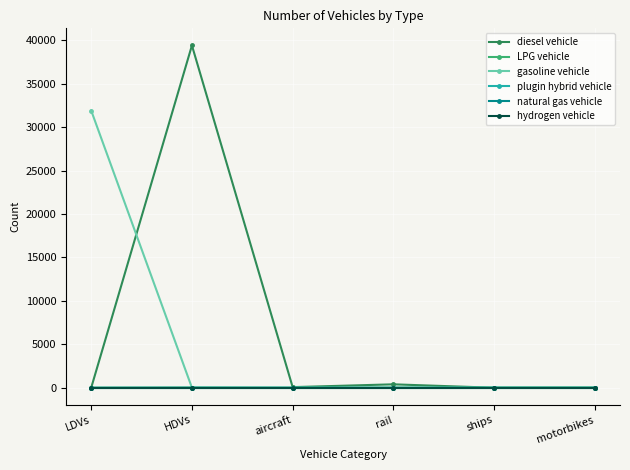

Reading right to left, extract all data points from this chart.

diesel vehicle: motorbikes=0	ships=0	rail=393	aircraft=70	HDVs=39418	LDVs=0
LPG vehicle: motorbikes=0	ships=0	rail=0	aircraft=0	HDVs=21	LDVs=2
gasoline vehicle: motorbikes=0	ships=0	rail=0	aircraft=0	HDVs=0	LDVs=31915
plugin hybrid vehicle: motorbikes=0	ships=0	rail=0	aircraft=0	HDVs=4	LDVs=0
natural gas vehicle: motorbikes=0	ships=0	rail=0	aircraft=0	HDVs=0	LDVs=0
hydrogen vehicle: motorbikes=0	ships=0	rail=0	aircraft=0	HDVs=0	LDVs=0